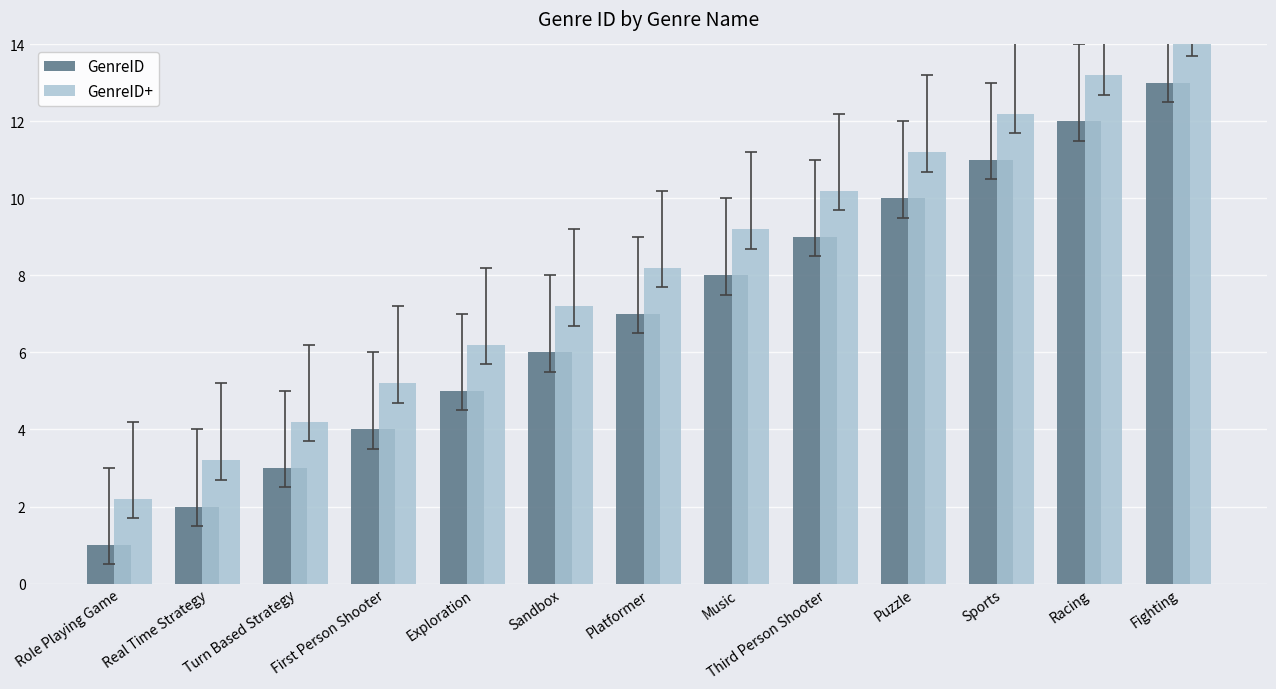

What is the difference between the maximum and minimum values in the GenreID series?

12.0